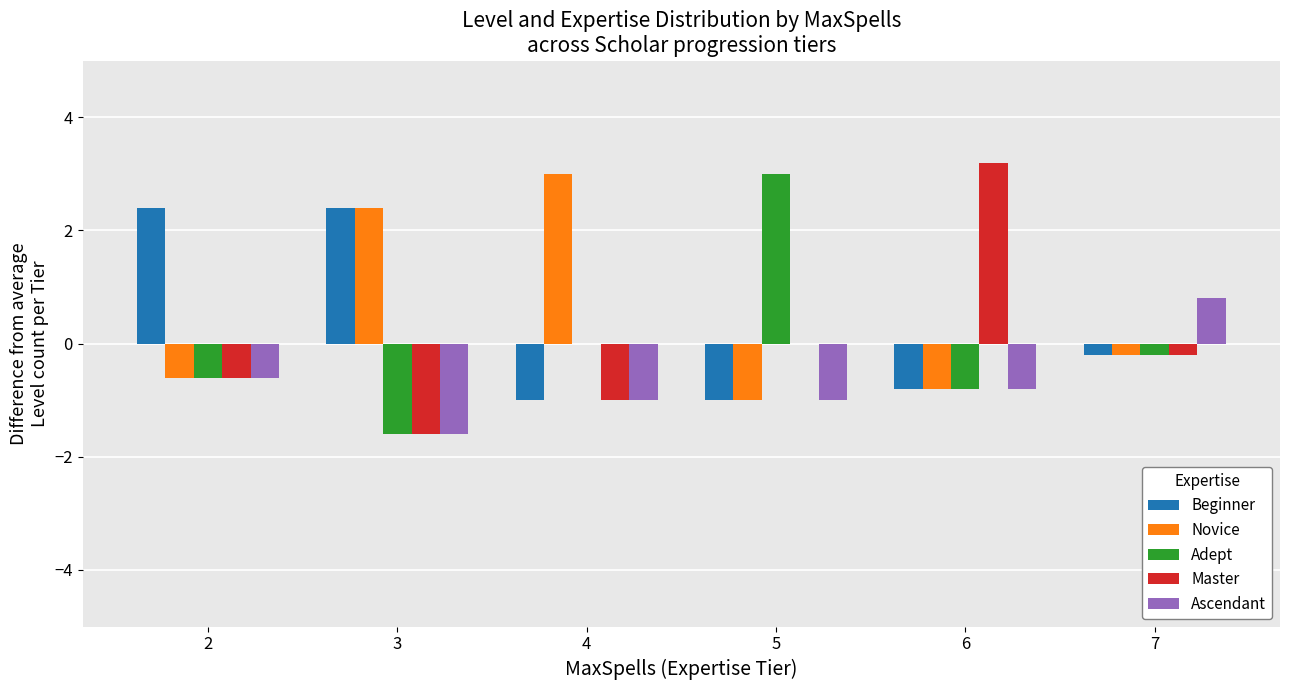

How many series are shown in this chart?

5